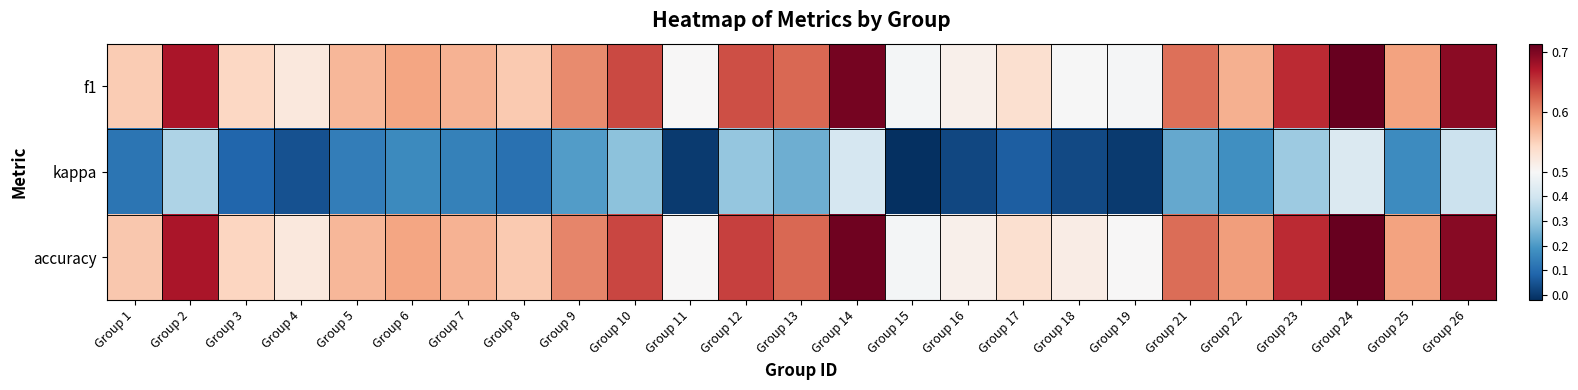

Which has a higher value, Group 3 or Group 16?

Group 3